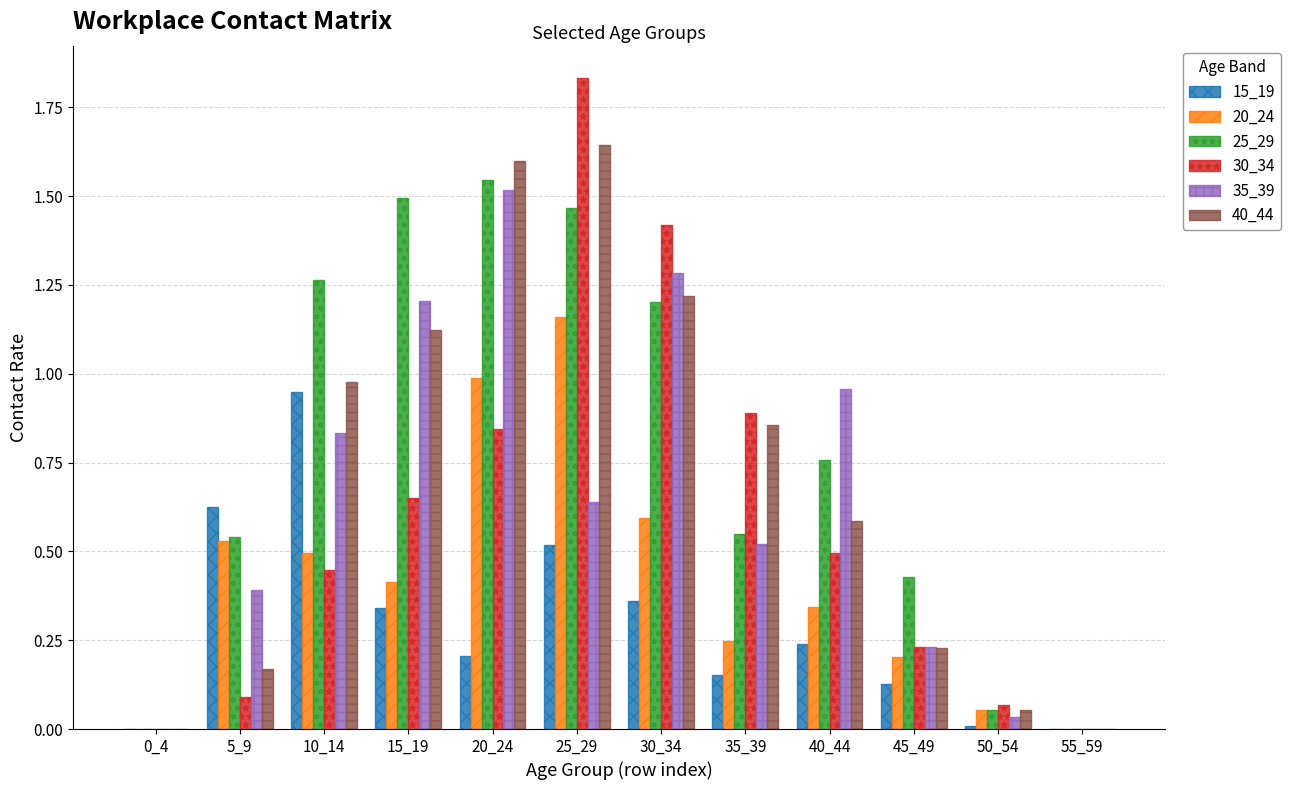

The value of 40_44 at 25_29 is 2.6. True or false?

False